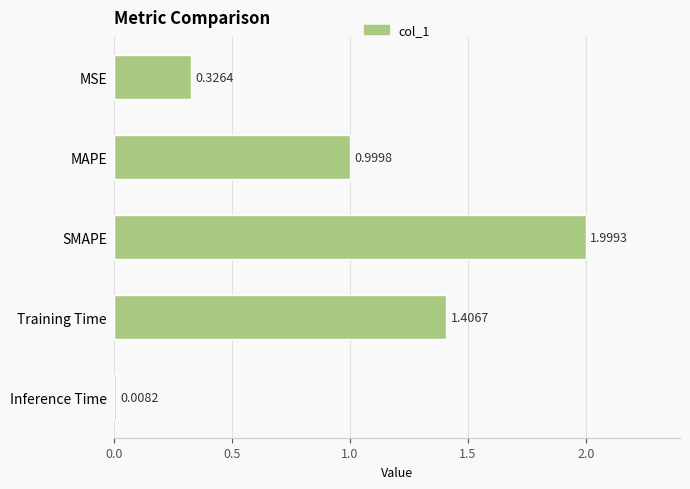

What is the change in value from MSE to MAPE?

+0.7